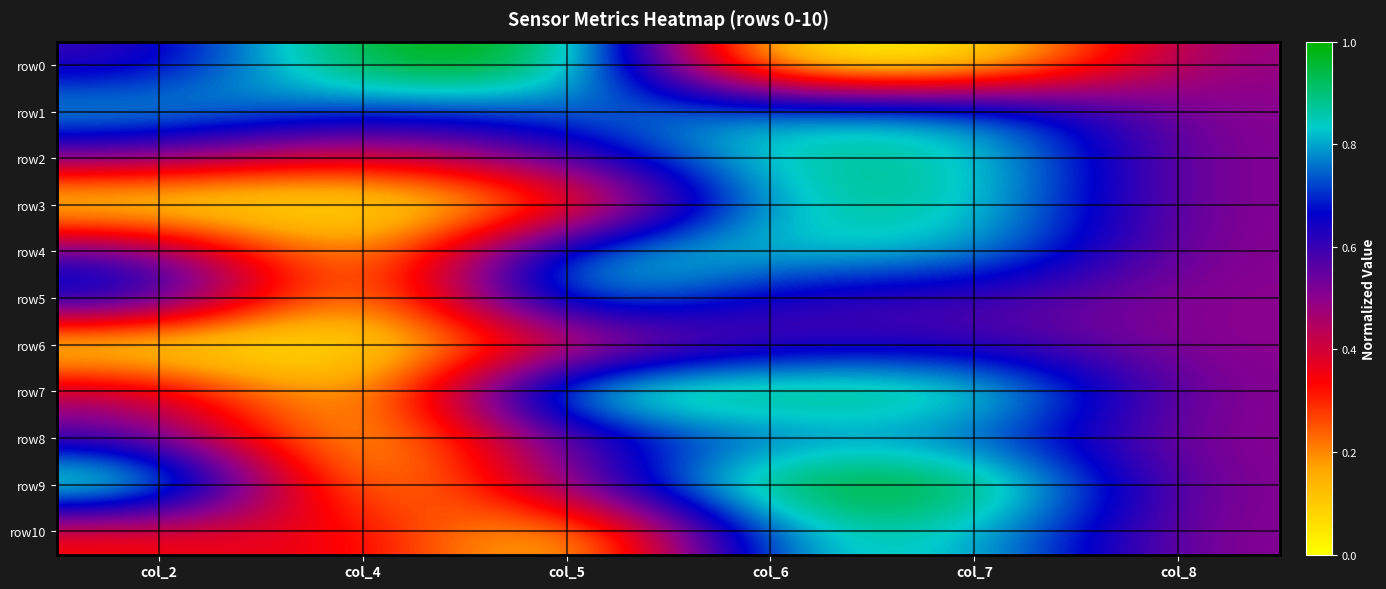

Which series changed the most between col_5 and col_8?

row0